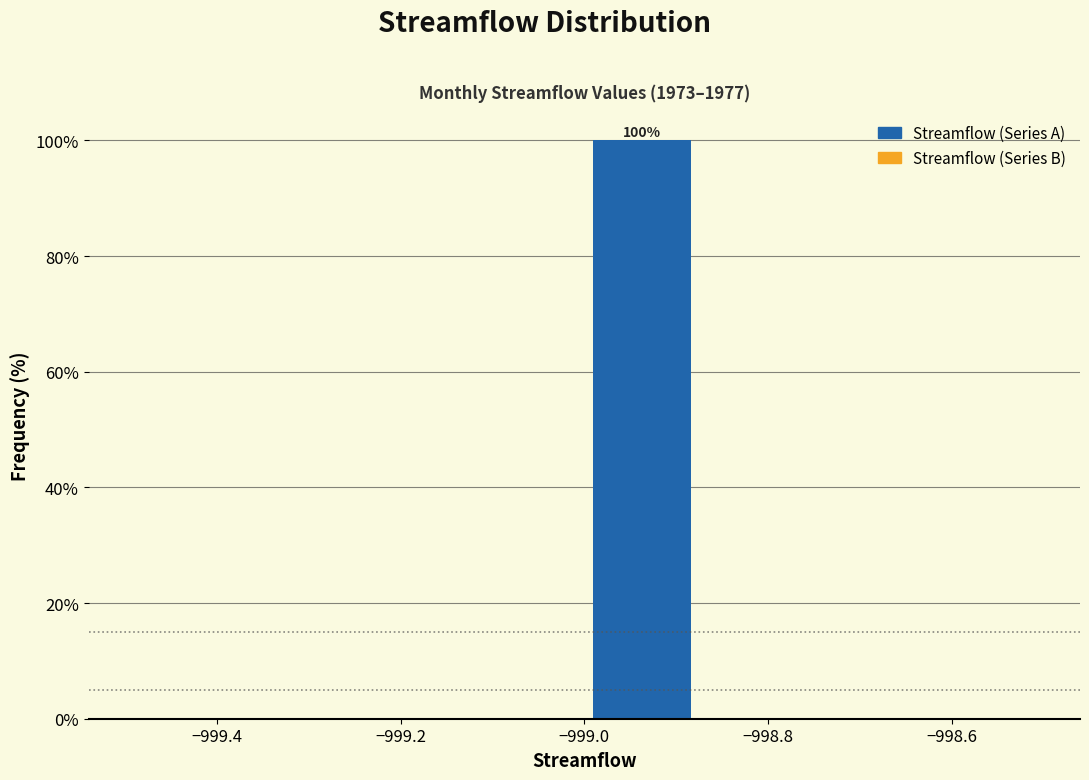

Over which range of the x-axis is the bar tallest?

-999.000 to -998.875